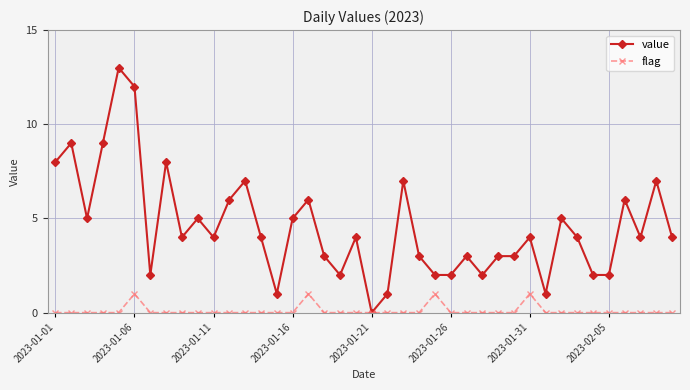

Rank the series by their maximum value, from lowest to highest.

flag, value